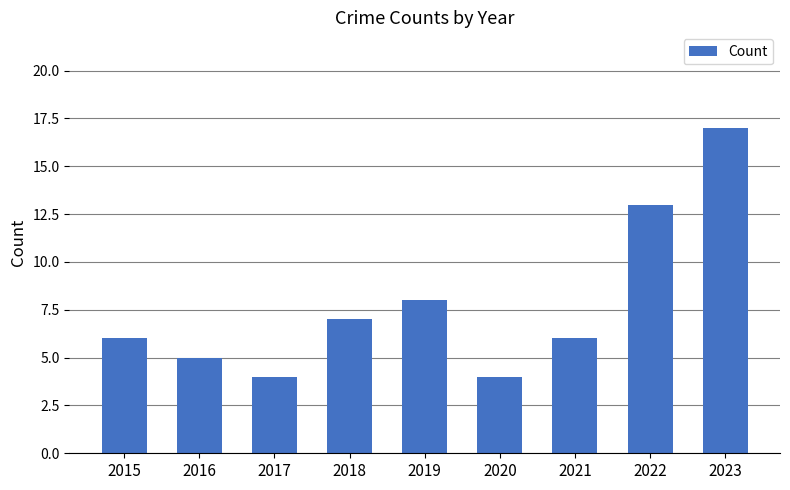

Is it true that the value at 2020 is 4?

True